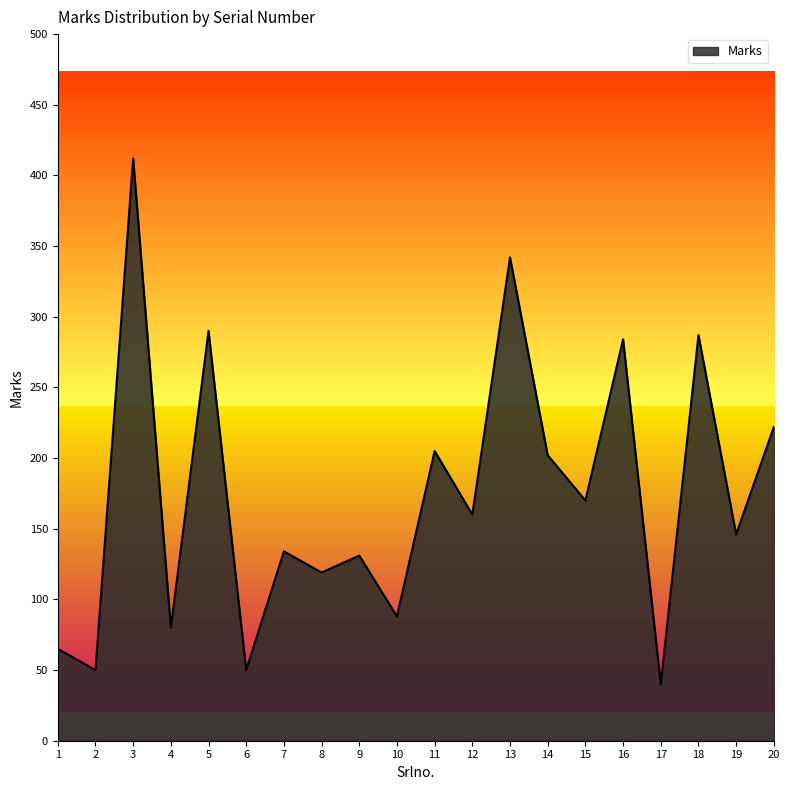

What is the maximum value shown in the chart?

412